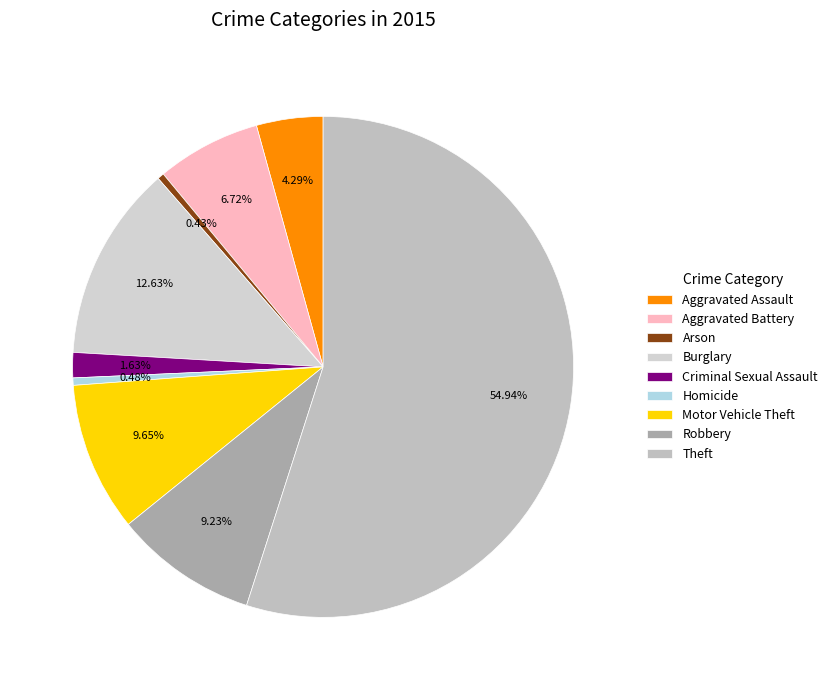

Which category has the smallest portion of the pie?

Arson